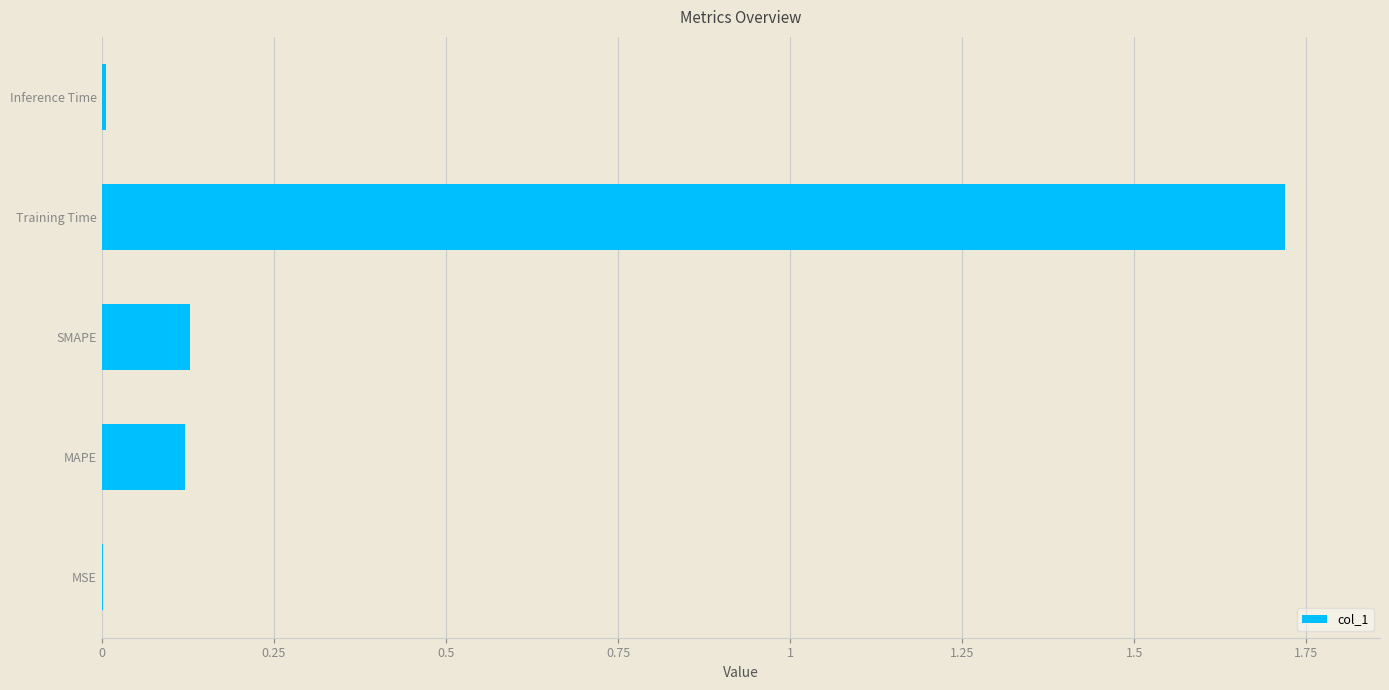

The chart shows a value of 0.0 at MAPE. True or false?

False